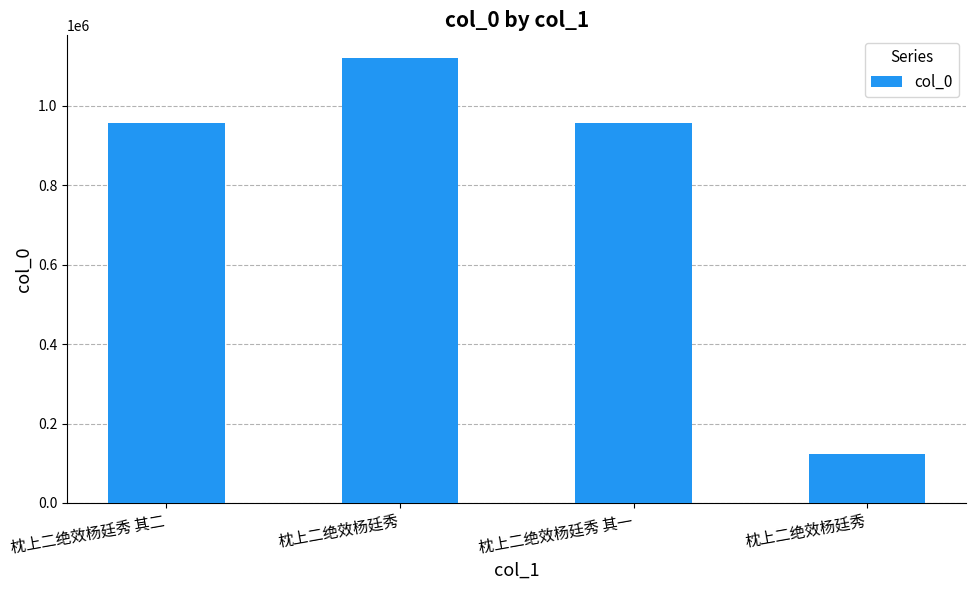

Is it true that the value at 枕上二绝效杨廷秀 is 122778?

True